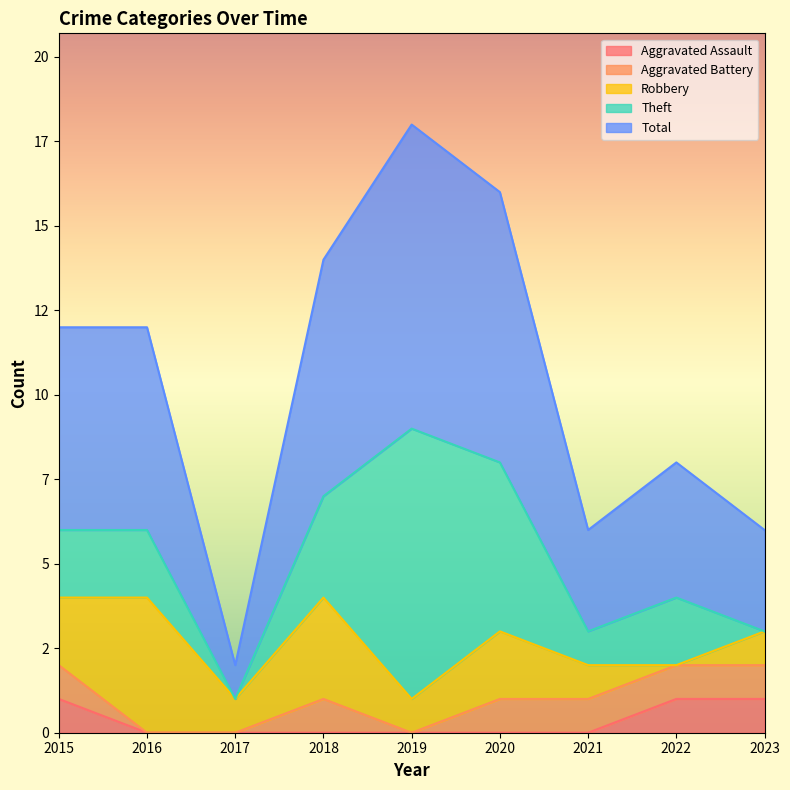

At which label does Aggravated Assault reach its minimum?

2016